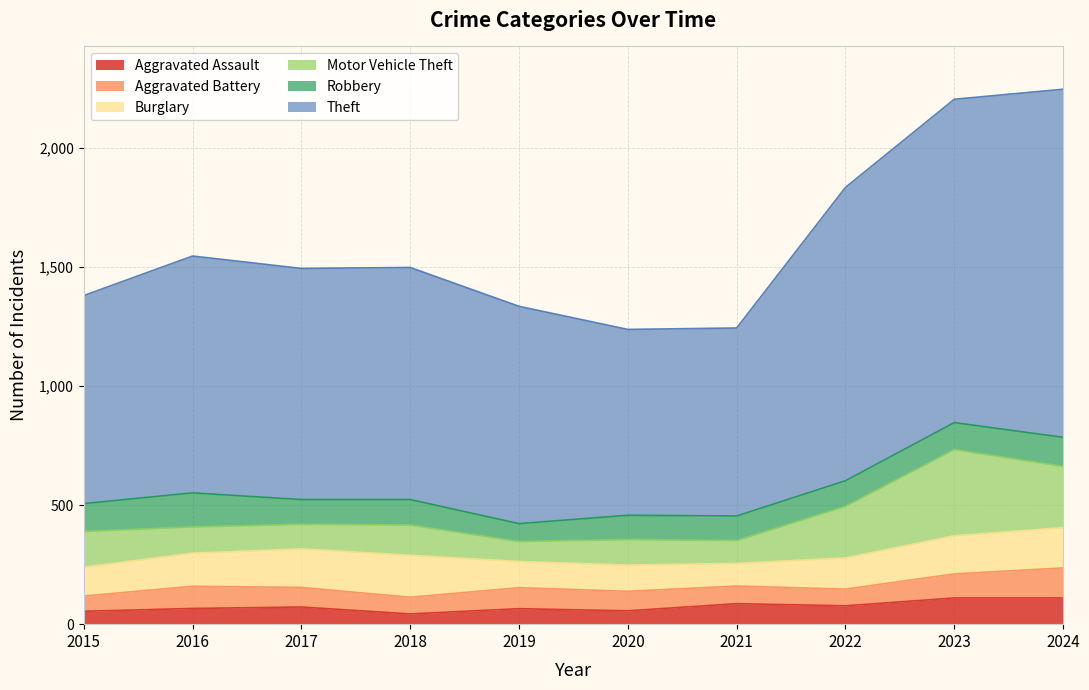

Reading left to right, what are all the values shown in this chart?

Aggravated Assault: 2015=54	2016=66	2017=72	2018=43	2019=65	2020=56	2021=86	2022=77	2023=110	2024=110
Aggravated Battery: 2015=64	2016=93	2017=82	2018=70	2019=88	2020=82	2021=74	2022=70	2023=101	2024=126
Burglary: 2015=121	2016=139	2017=162	2018=176	2019=110	2020=110	2021=95	2022=131	2023=160	2024=169
Motor Vehicle Theft: 2015=150	2016=110	2017=103	2018=127	2019=84	2020=107	2021=96	2022=217	2023=362	2024=257
Robbery: 2015=117	2016=143	2017=104	2018=107	2019=75	2020=102	2021=103	2022=107	2023=113	2024=122
Theft: 2015=873	2016=994	2017=970	2018=974	2019=912	2020=780	2021=789	2022=1231	2023=1357	2024=1461